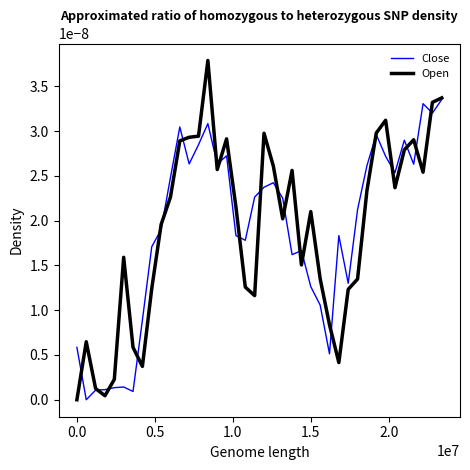

Which series has the widest spread of values?

Open